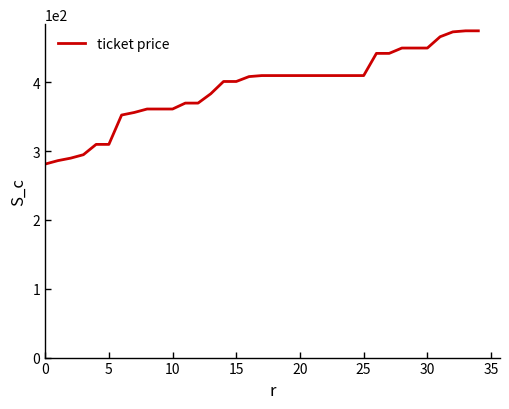

What is the smallest value displayed?

281.2